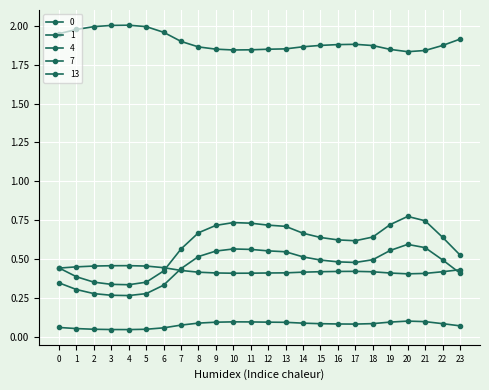

What is the average value of the 1 series?

0.1